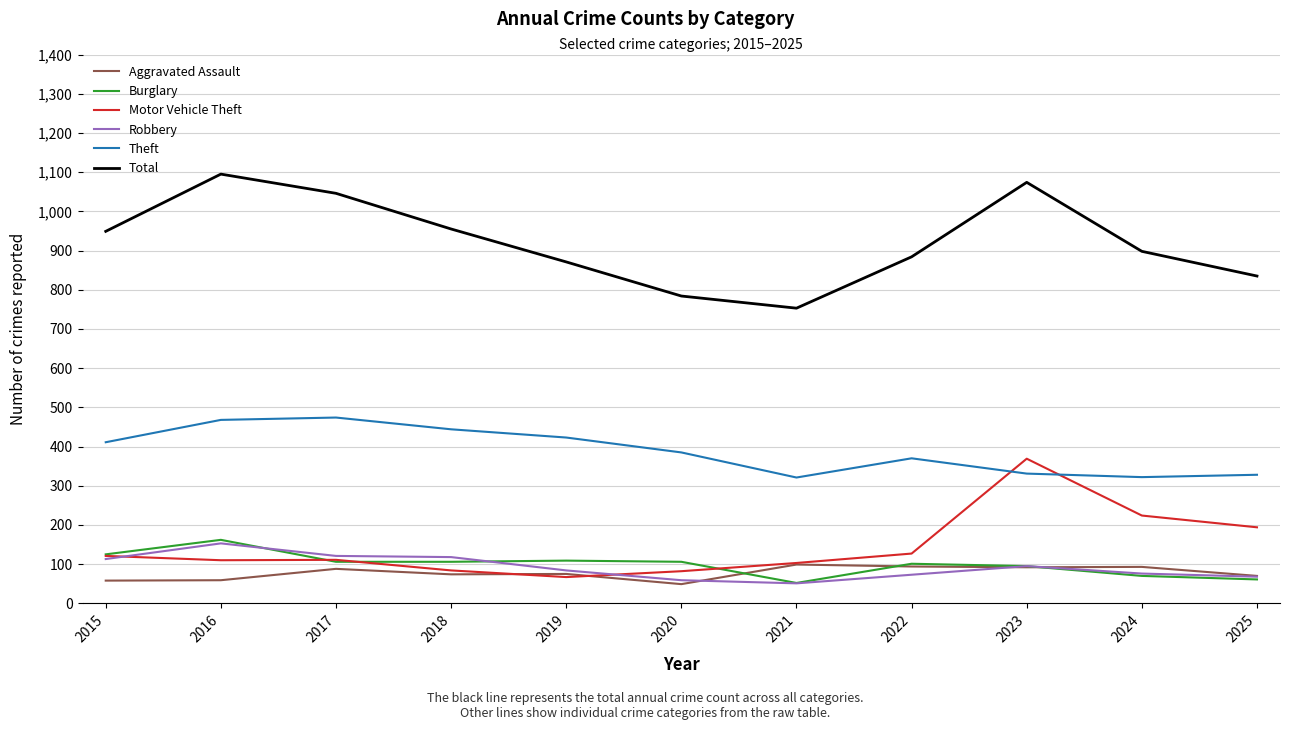

What is the approximate value of Total at 2024?

898